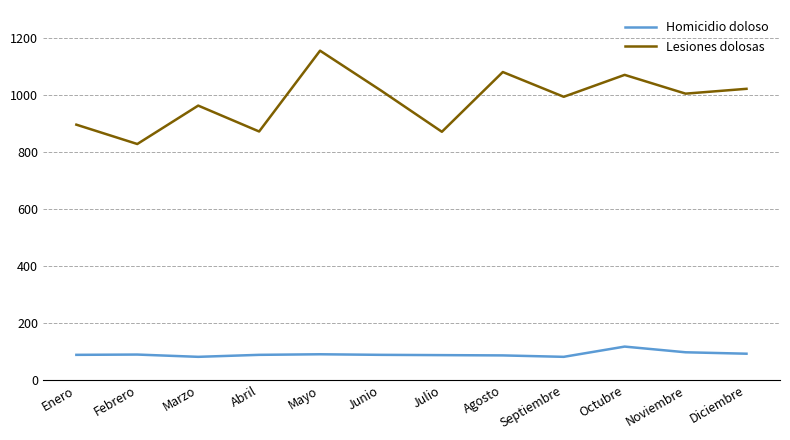

At which category is the sum across all series the highest?

Mayo